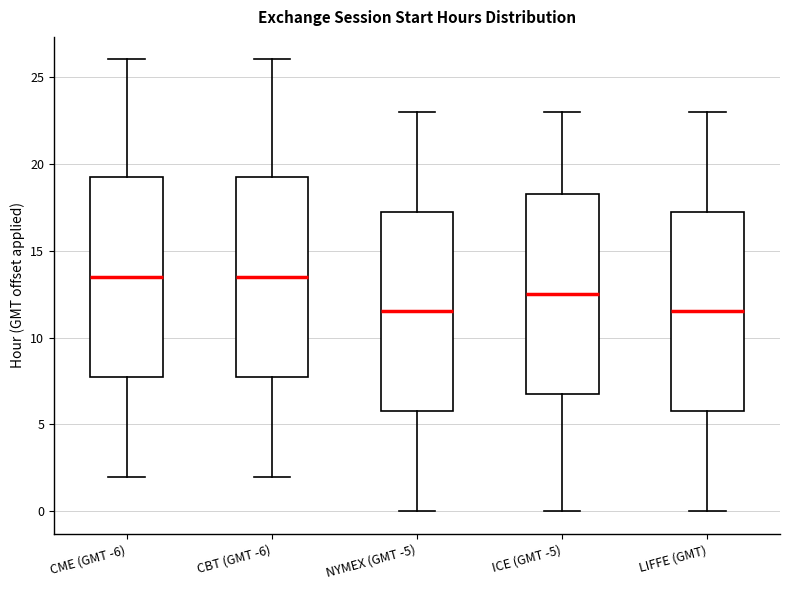

Reading left to right, read every box against the y-axis: the position of its median line, the range the box covers, and the ends of its whiskers. The values are not printed on the chart, so give them approximately, as read against the axis.

CME (GMT -6): median 13.5, box 8.0 to 19.5, whiskers 2.0 to 26.0
CBT (GMT -6): median 13.5, box 8.0 to 19.5, whiskers 2.0 to 26.0
NYMEX (GMT -5): median 11.5, box 6.0 to 17.5, whiskers 0.0 to 23.0
ICE (GMT -5): median 12.5, box 7.0 to 18.5, whiskers 0.0 to 23.0
LIFFE (GMT): median 11.5, box 6.0 to 17.5, whiskers 0.0 to 23.0